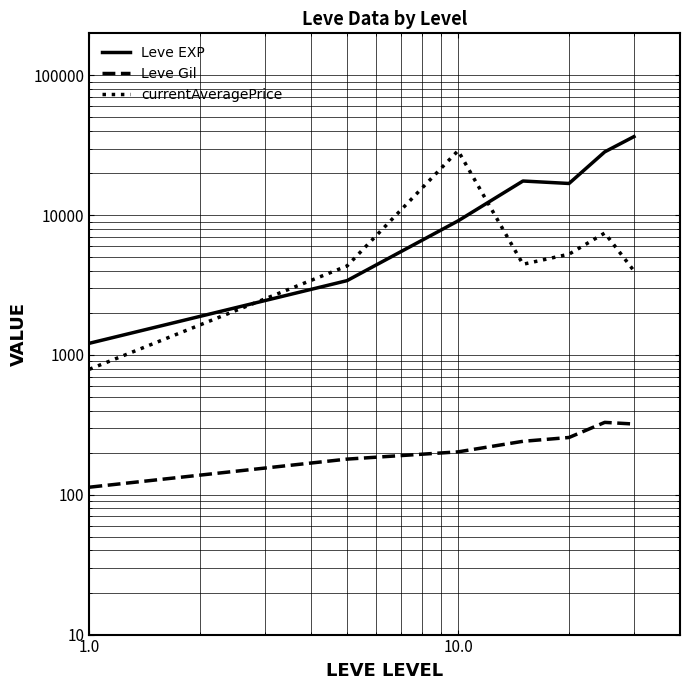

Rank the series by their average value, from highest to lowest.

Leve EXP, currentAveragePrice, Leve Gil